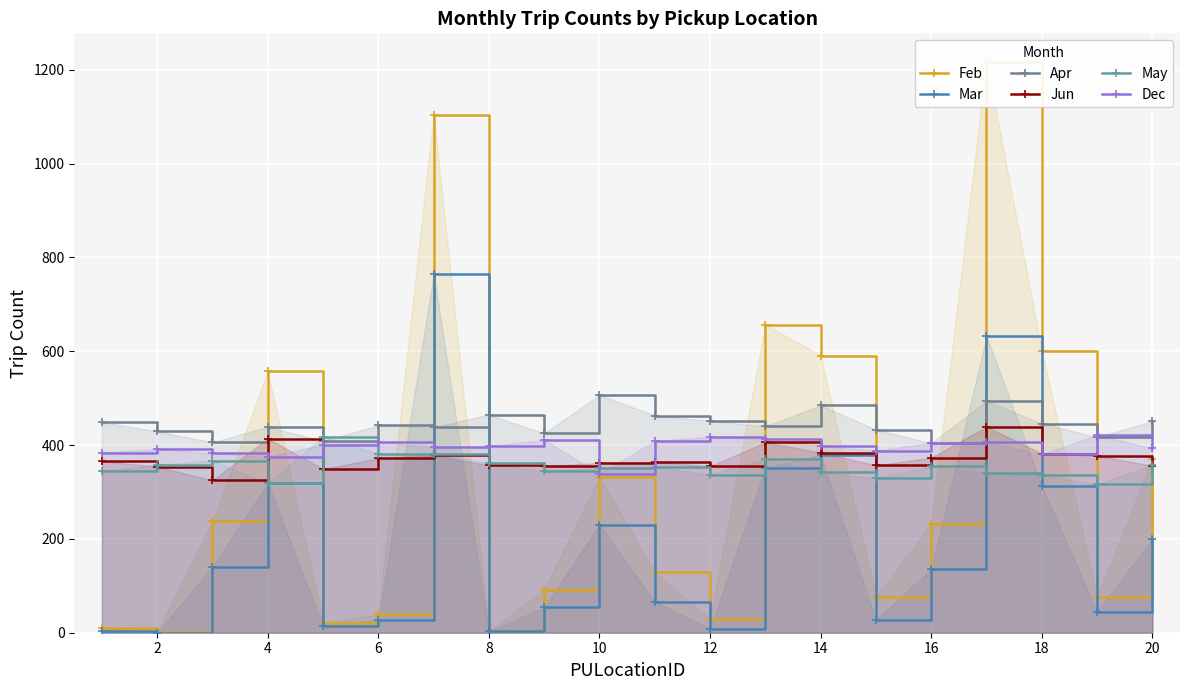

True or false: Dec has a value of 197 at 12.

False